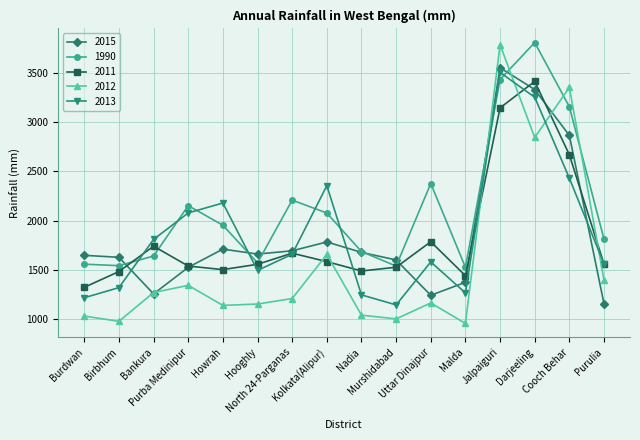

What is the difference between the highest and lowest values at Murshidabad?

599